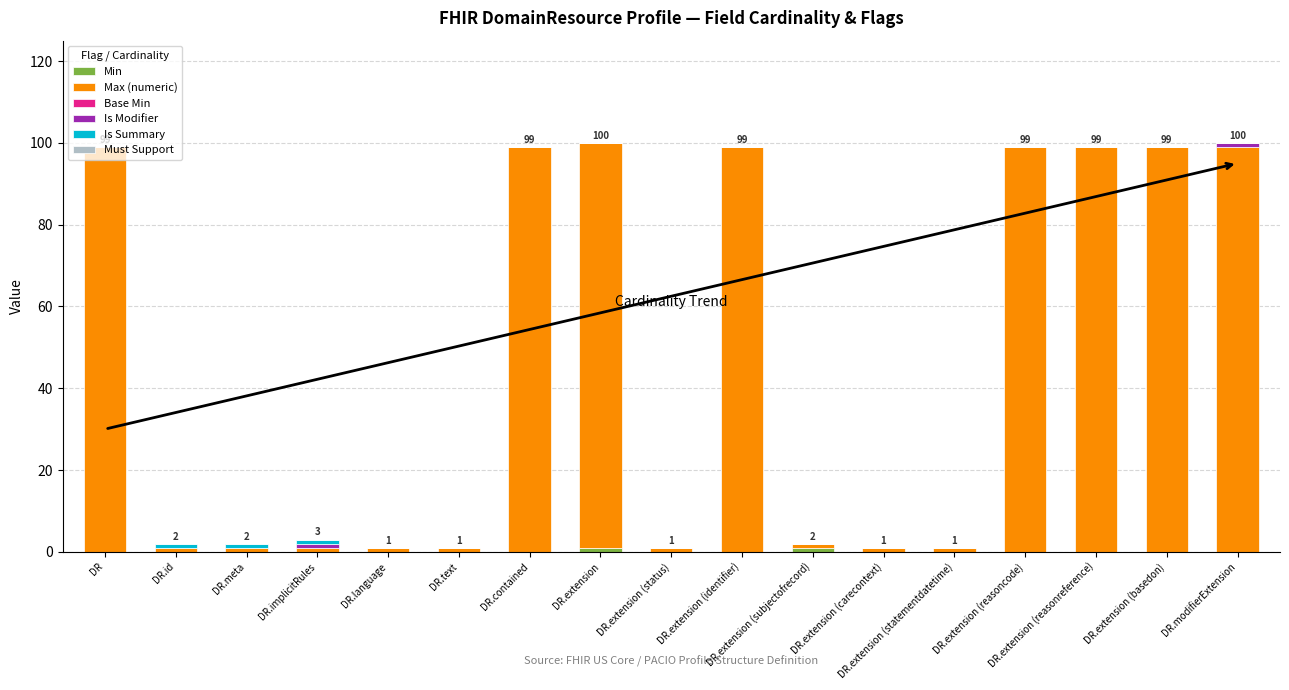

Count the number of data series in this chart.

4